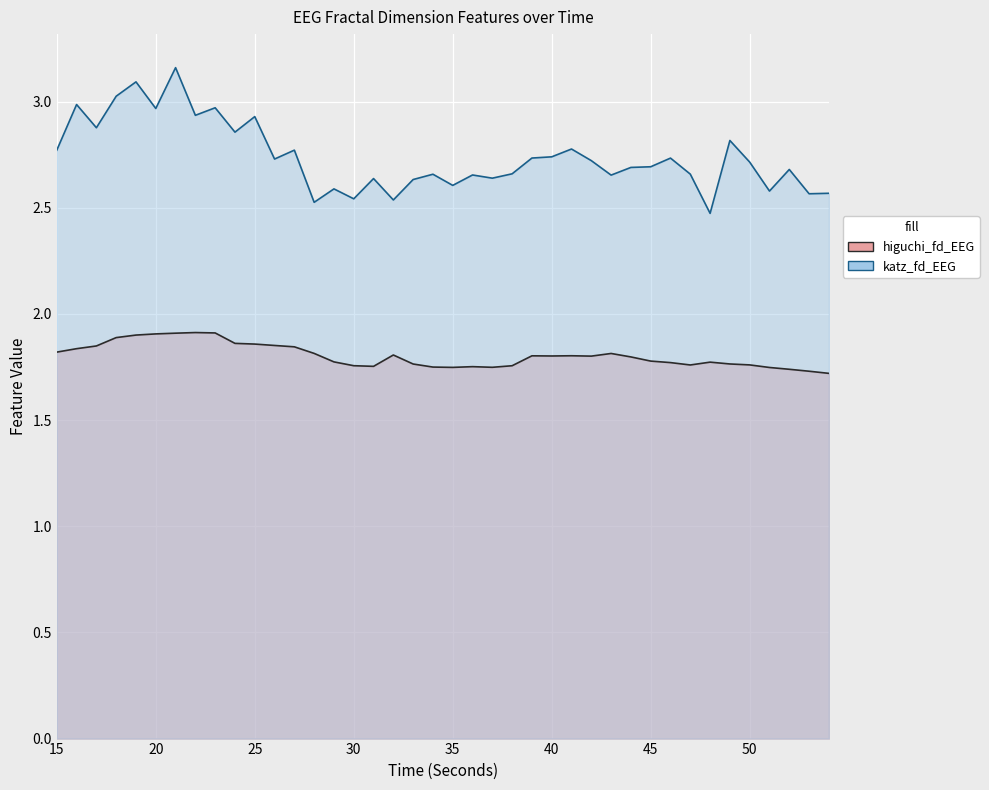

True or false: higuchi_fd_EEG and katz_fd_EEG intersect in this chart.

False